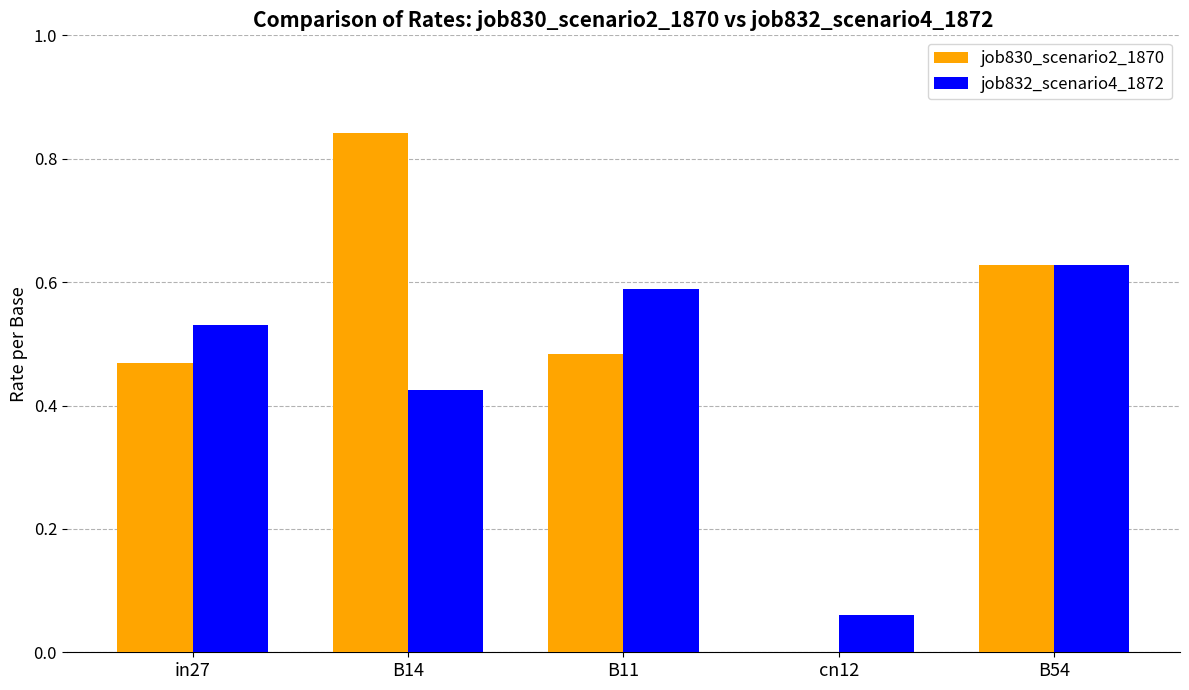

Which series has the largest range (max minus min)?

job830_scenario2_1870